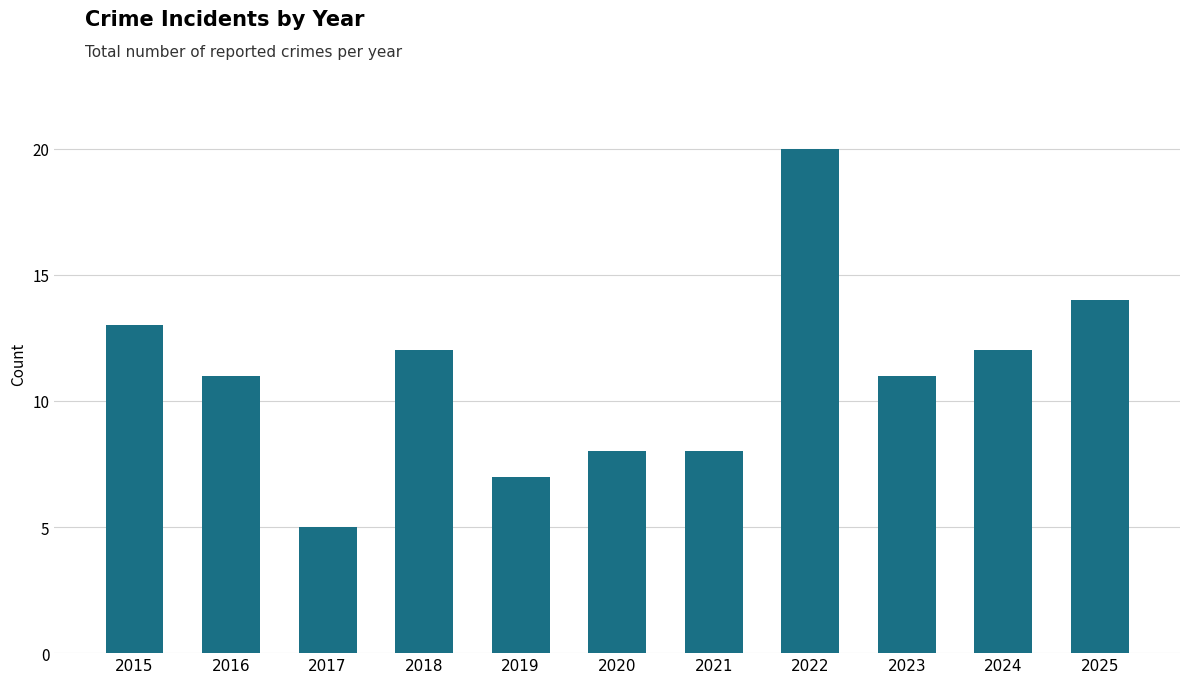

What is the average value?

11